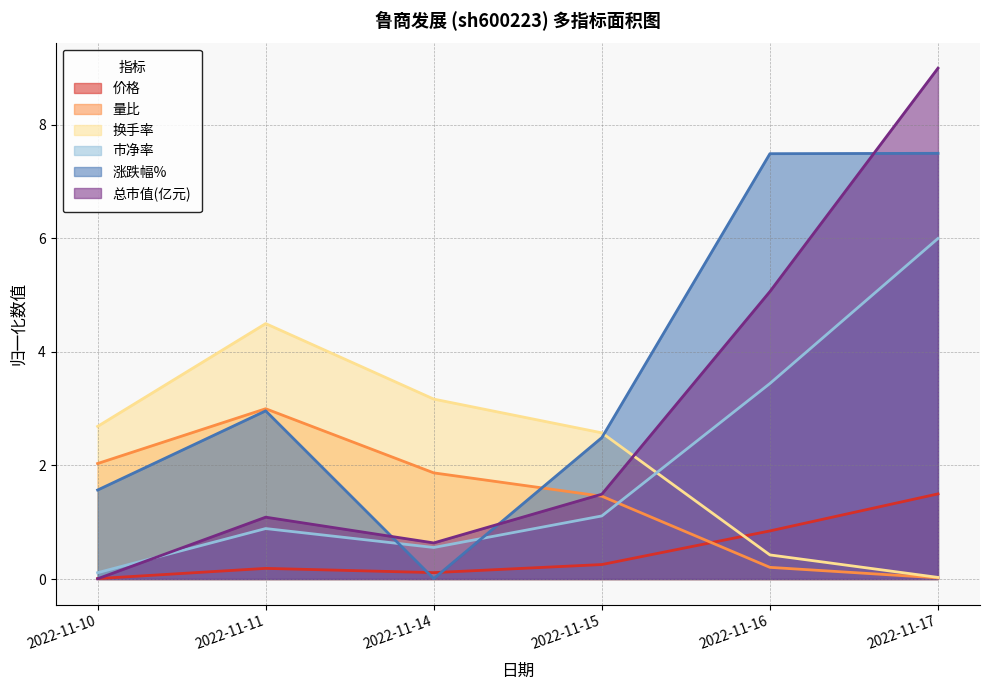

What is the sum of the 换手率 values at 2022-11-10 and 2022-11-15?

5.3